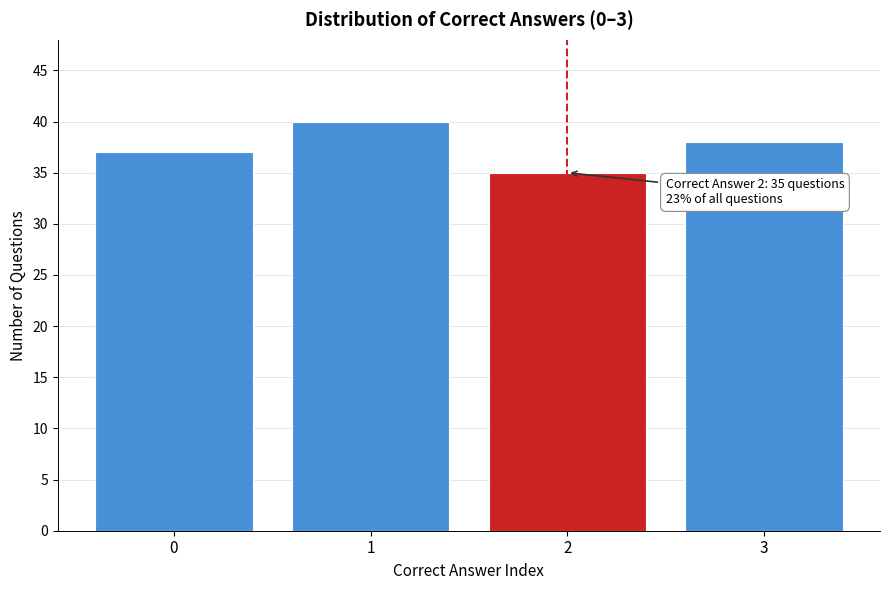

Reading left to right, transcribe all the data shown in this chart.

37	40	35	38